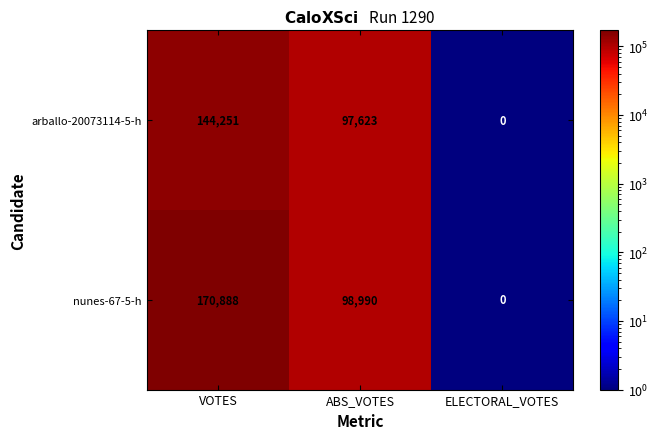

What is the sum of the nunes-67-5-h values at ELECTORAL_VOTES and ABS_VOTES?

98990